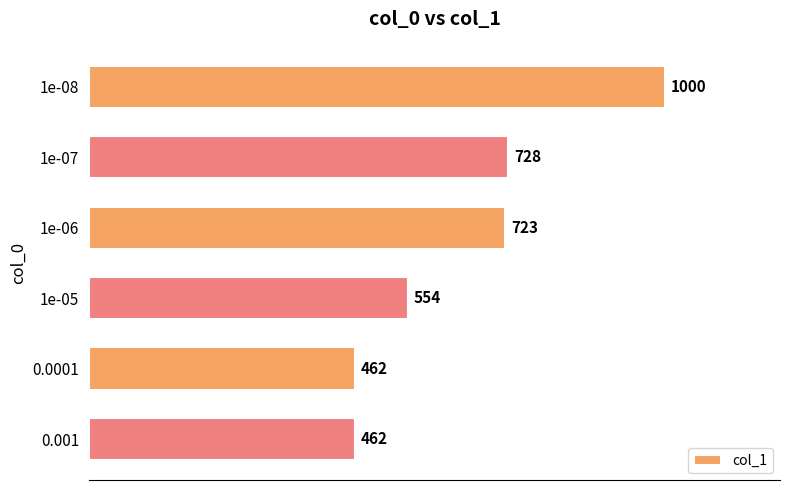

How many distinct data groups are displayed?

1